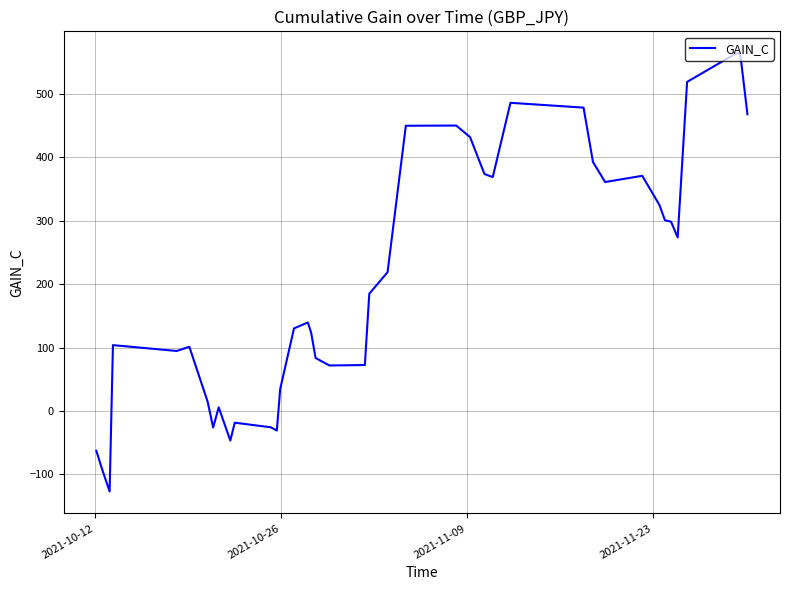

What is the difference between the maximum and minimum values?

691.6